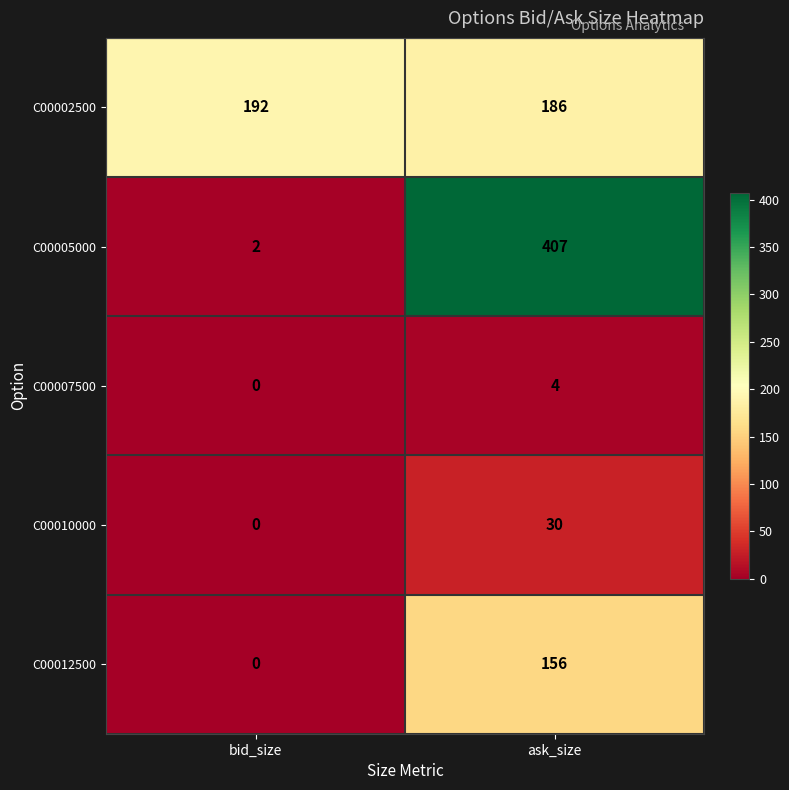

Reading left to right, list all the values displayed in this chart.

C00002500: 192	186
C00005000: 2	407
C00007500: 0	4
C00010000: 0	30
C00012500: 0	156